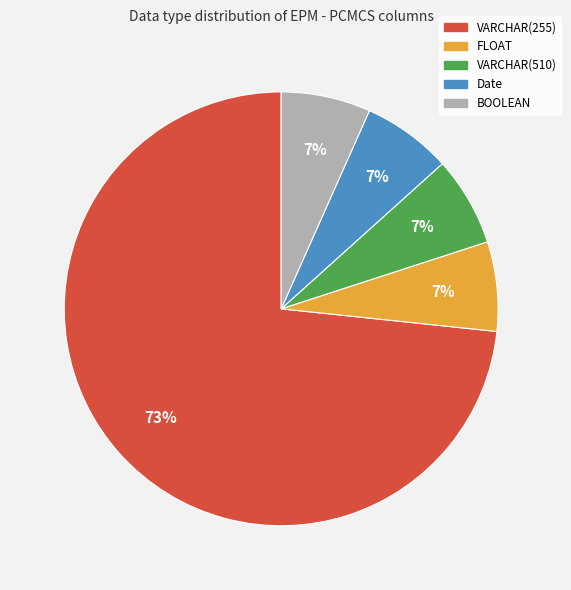

Is the sum of Date and BOOLEAN greater than half?

No